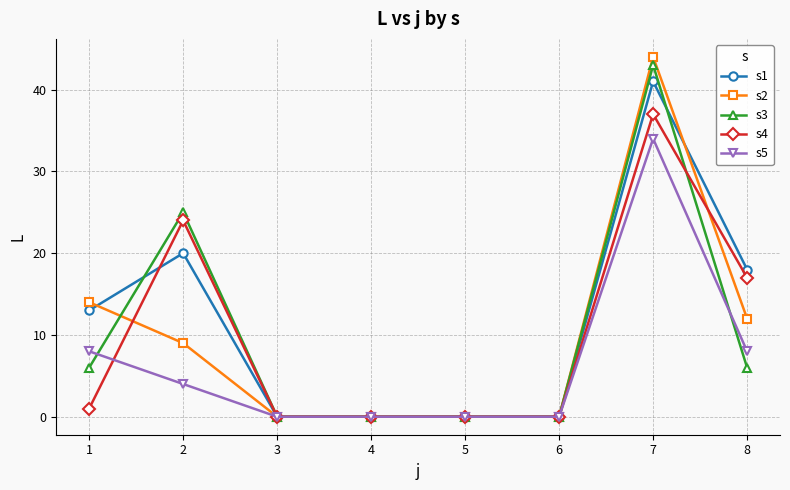

Rank the series by their maximum value, from highest to lowest.

s2, s3, s1, s4, s5